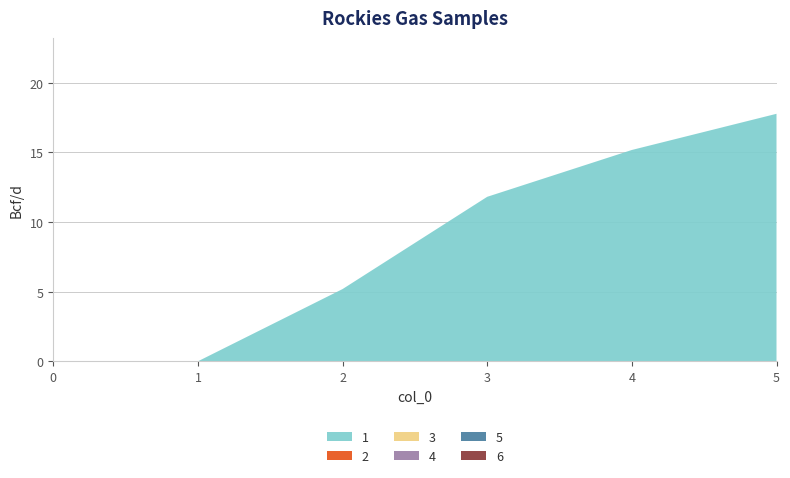

Reading left to right, what are all the values shown in this chart?

1: 0.0	0.0	5.2	11.8	15.2	17.8
2: 0.0	0.0	0.0	0.0	0.0	0.0
3: 0.0	0.0	0.0	0.0	0.0	0.0
4: 0.0	0.0	0.0	0.0	0.0	0.0
5: 0.0	0.0	0.0	0.0	0.0	0.0
6: 0.0	0.0	0.0	0.0	0.0	0.0